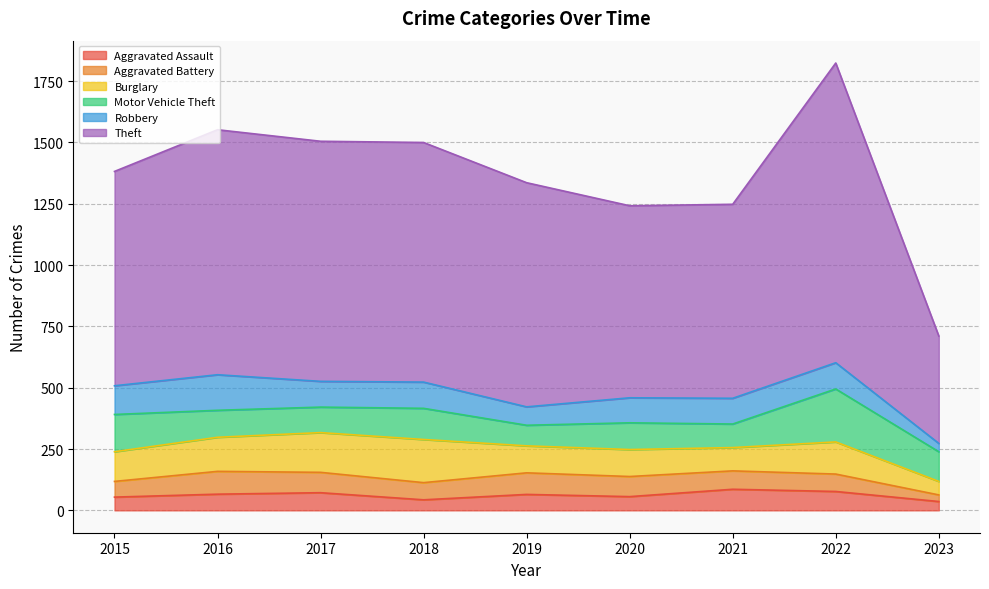

Reading left to right, what are all the values shown in this chart?

Aggravated Assault: 54	66	72	43	65	56	86	77	36
Aggravated Battery: 64	93	83	70	88	82	75	71	27
Burglary: 121	139	162	176	110	110	95	131	55
Motor Vehicle Theft: 152	110	104	127	84	109	96	216	121
Robbery: 117	145	105	107	75	102	105	107	34
Theft: 874	999	979	977	914	783	791	1222	438